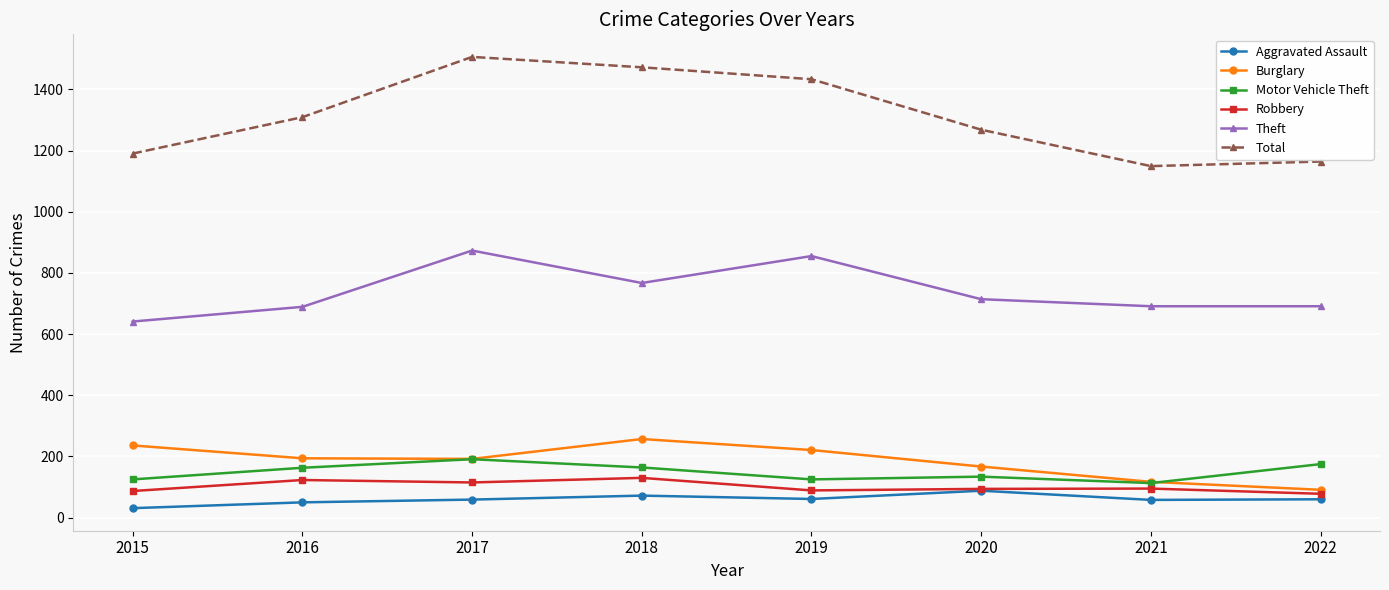

Is the value of Robbery at 2017 greater than the value of Motor Vehicle Theft at 2018?

No